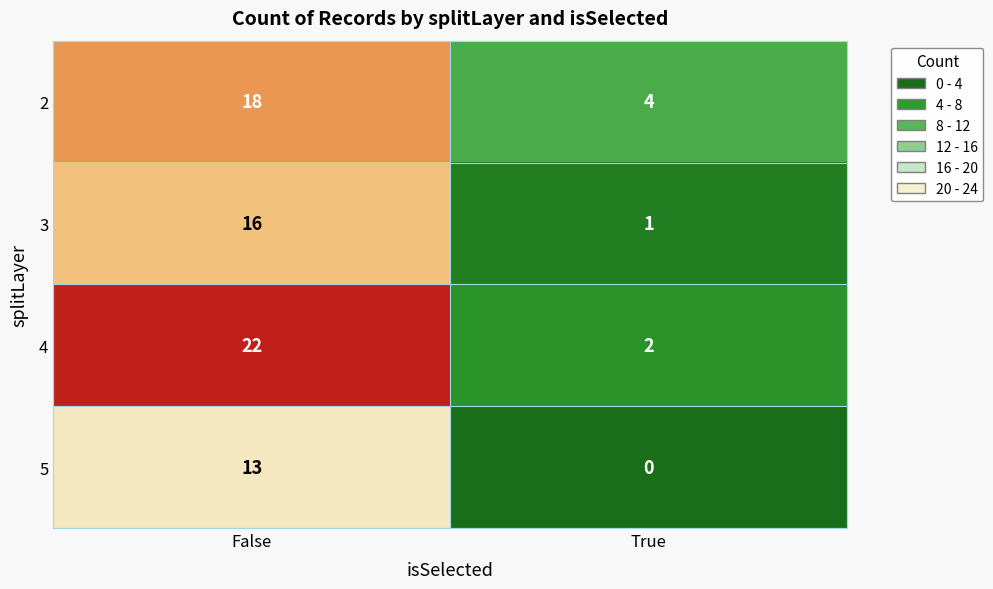

How many categories are shown in the chart?

2